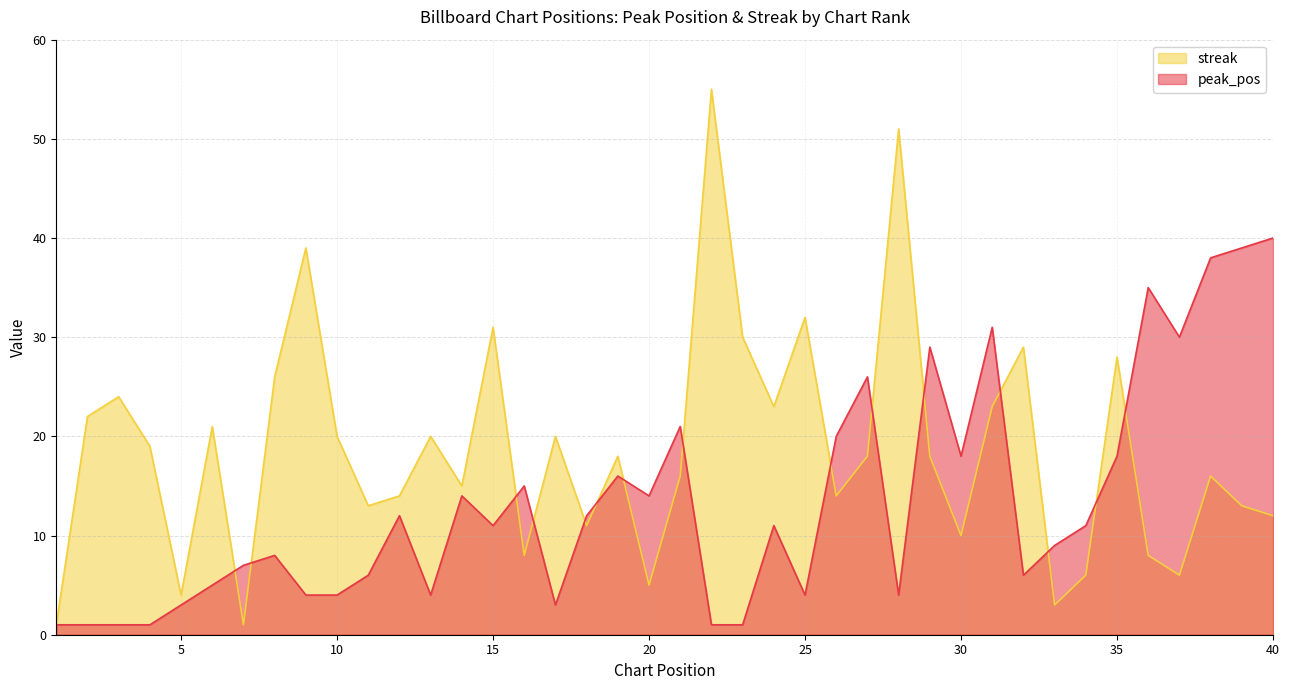

What is the greatest value displayed?

55